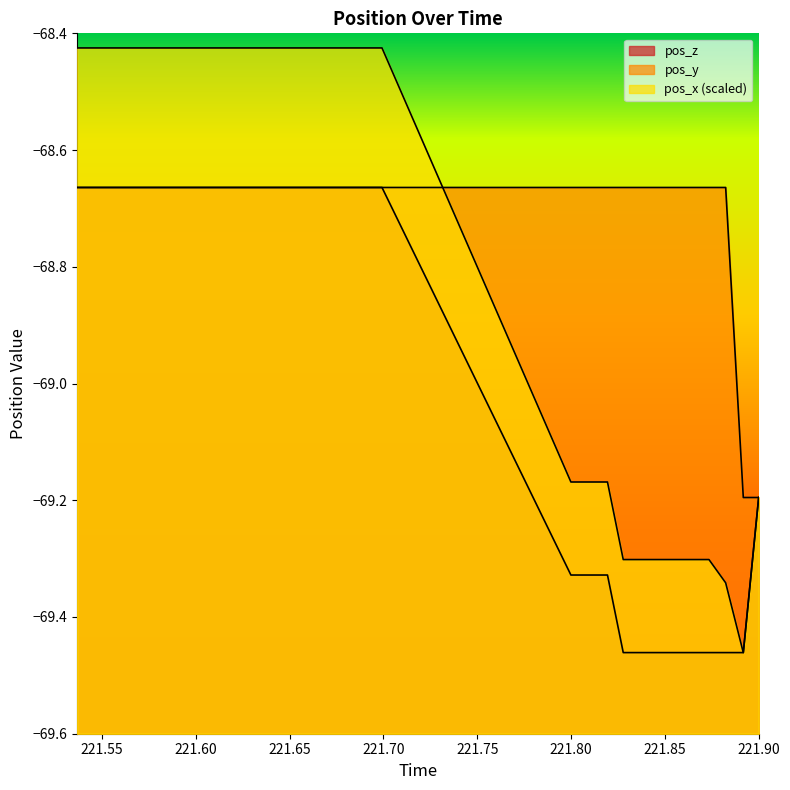

How many data points does each series have?

31